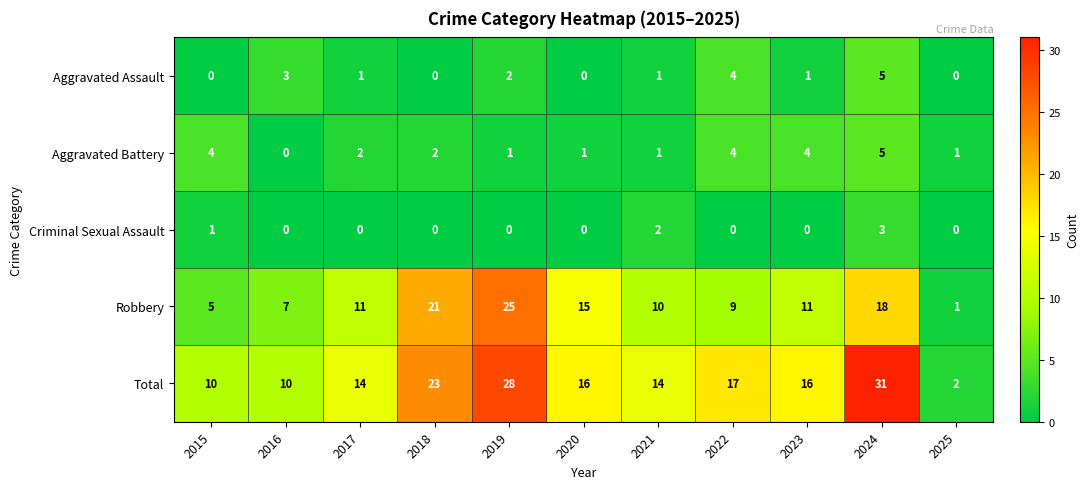

Which series has the largest range (max minus min)?

Total